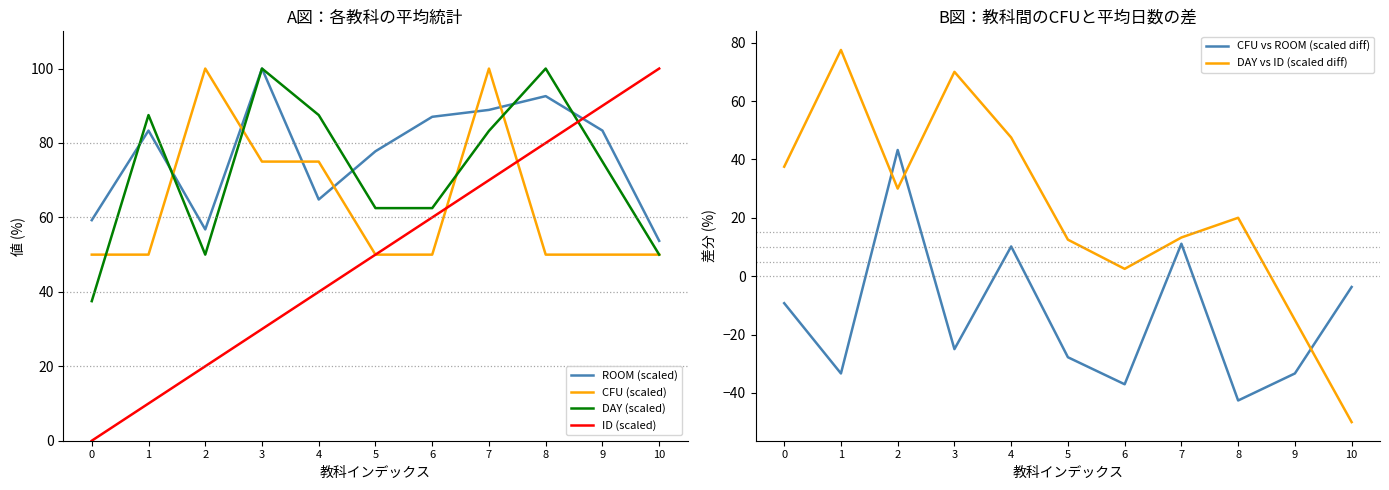

What is the value of the DAY vs ID (scaled diff) point at the 6th from the left?

12.5